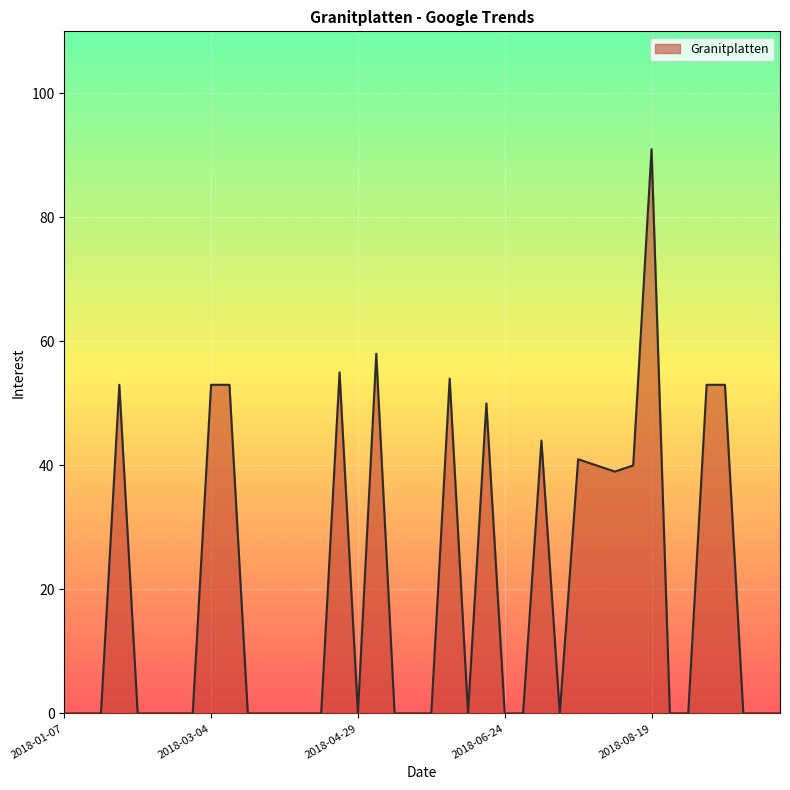

What is the greatest value displayed?

91